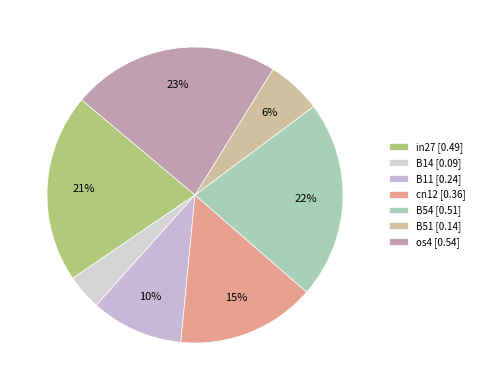

Which has a higher value, B14 or B54?

B54